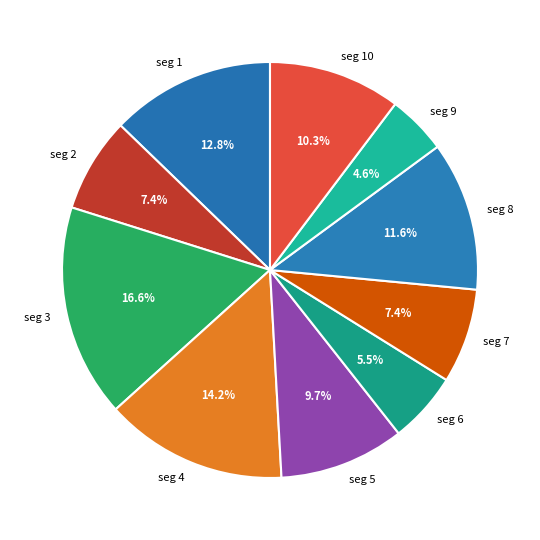

Count the number of slices in the pie.

10